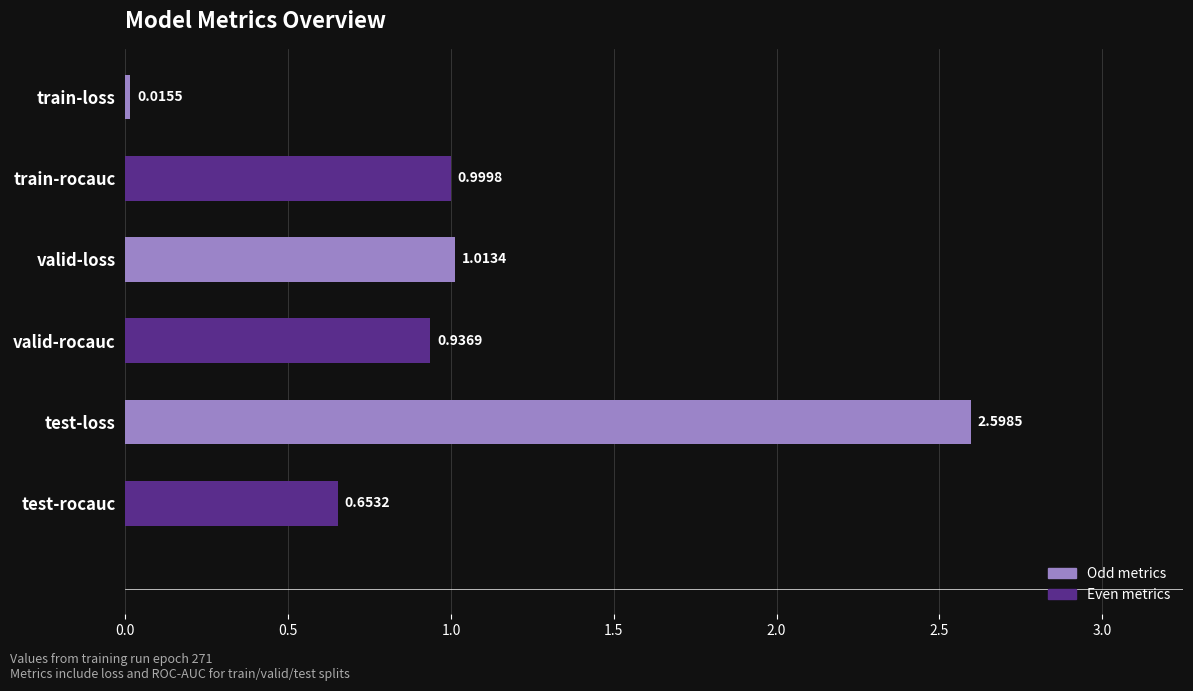

At which category does the chart reach its peak across all series?

test-loss